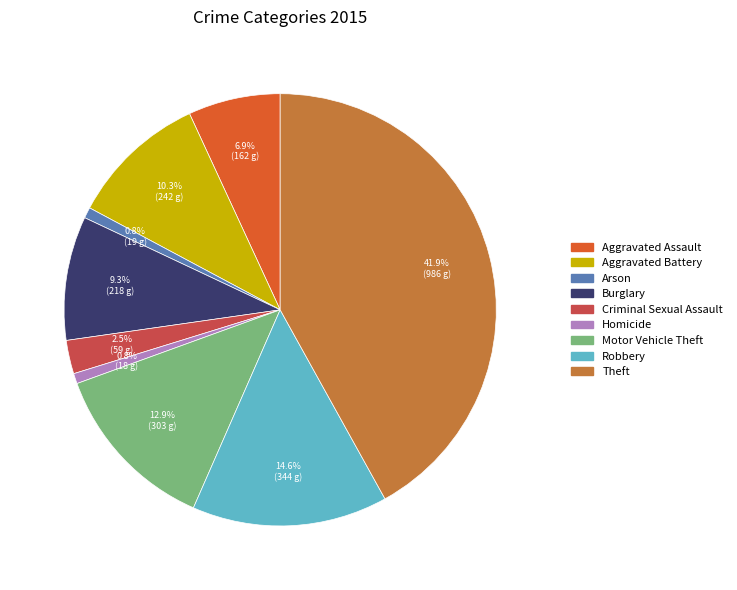

How much of the chart is everything except Theft?

58.1%